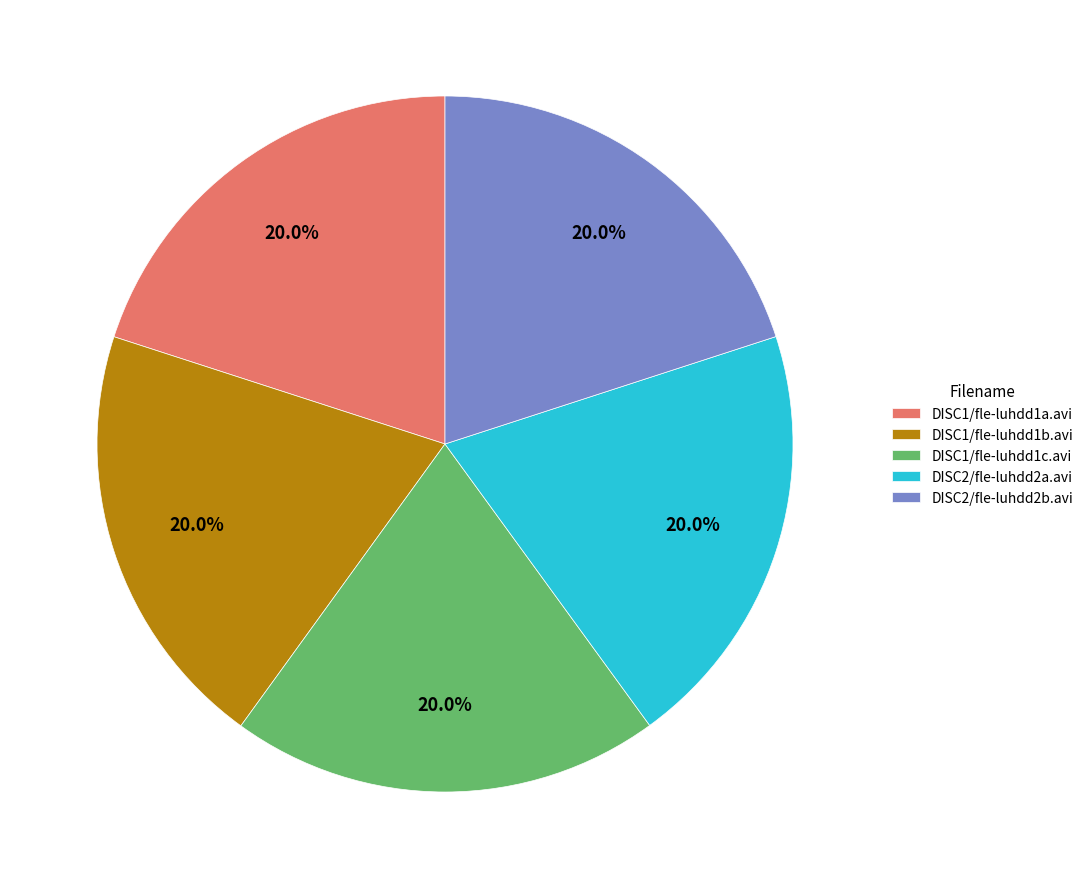

Approximately how many times larger is the value at DISC1/fle-luhdd1a.avi compared to DISC1/fle-luhdd1c.avi?

1.0